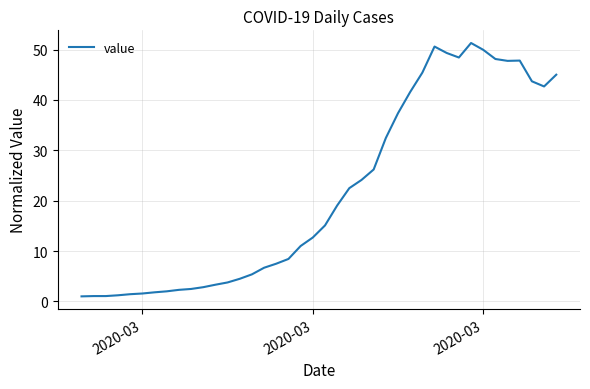

What is the greatest value displayed?

51.3